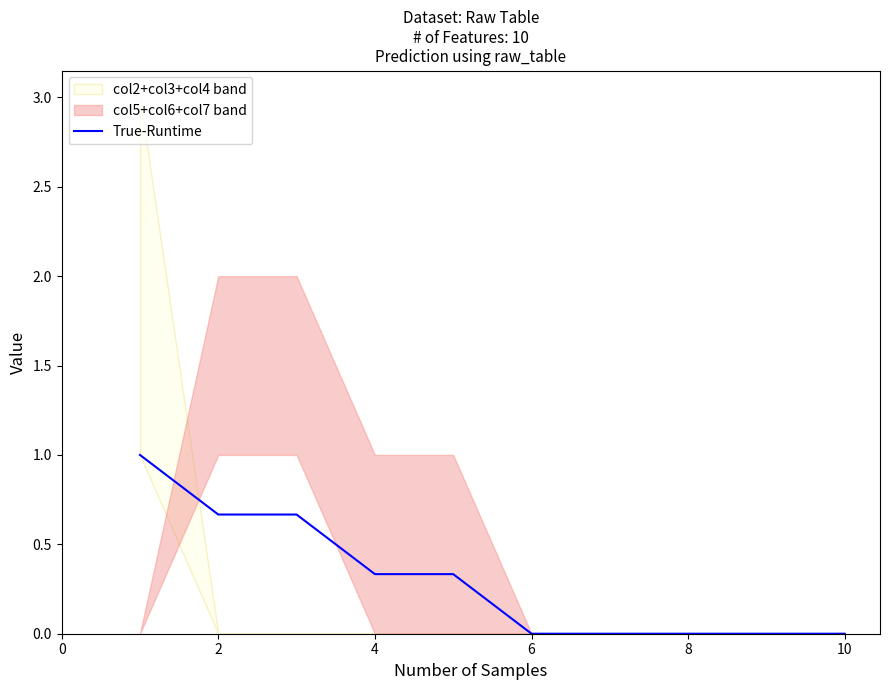

Does the chart have visible grid lines?

No